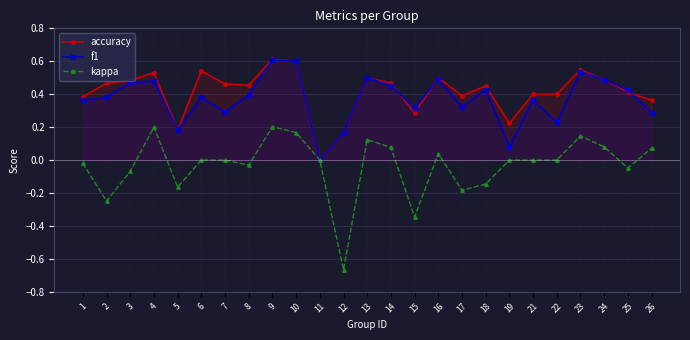

Is it true that kappa equals -0.0 at 25?

False